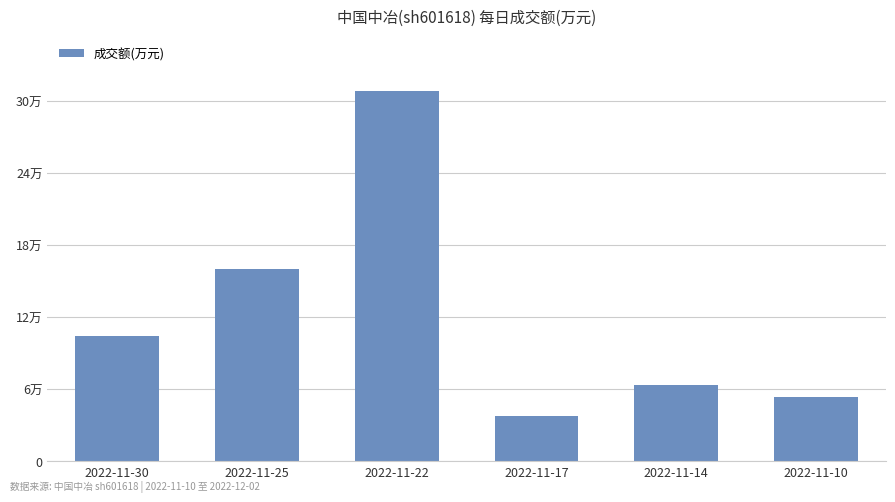

Where is the data nearest to the value 173016?

2022-11-25